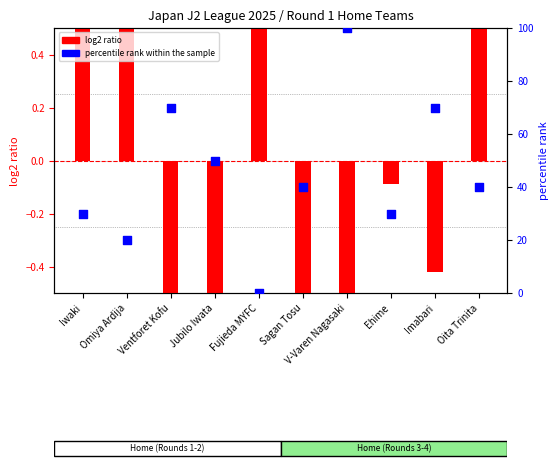

Which has a higher value, Oita Trinita or Omiya Ardija?

Oita Trinita